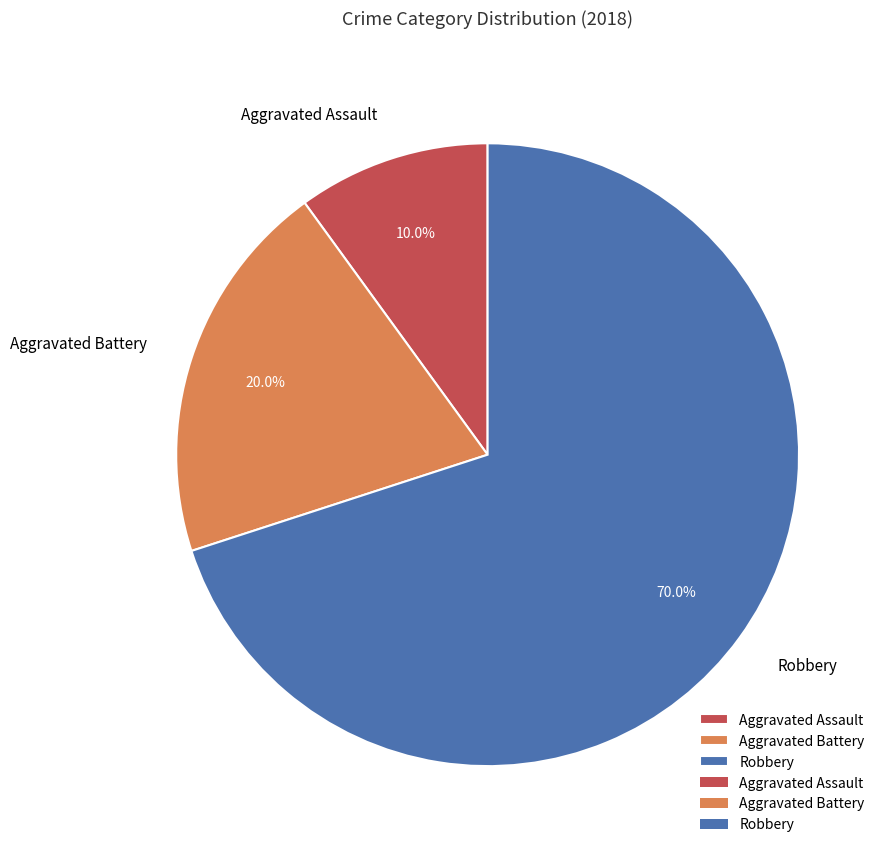

Combined, do Robbery and Aggravated Assault account for over 50%?

Yes